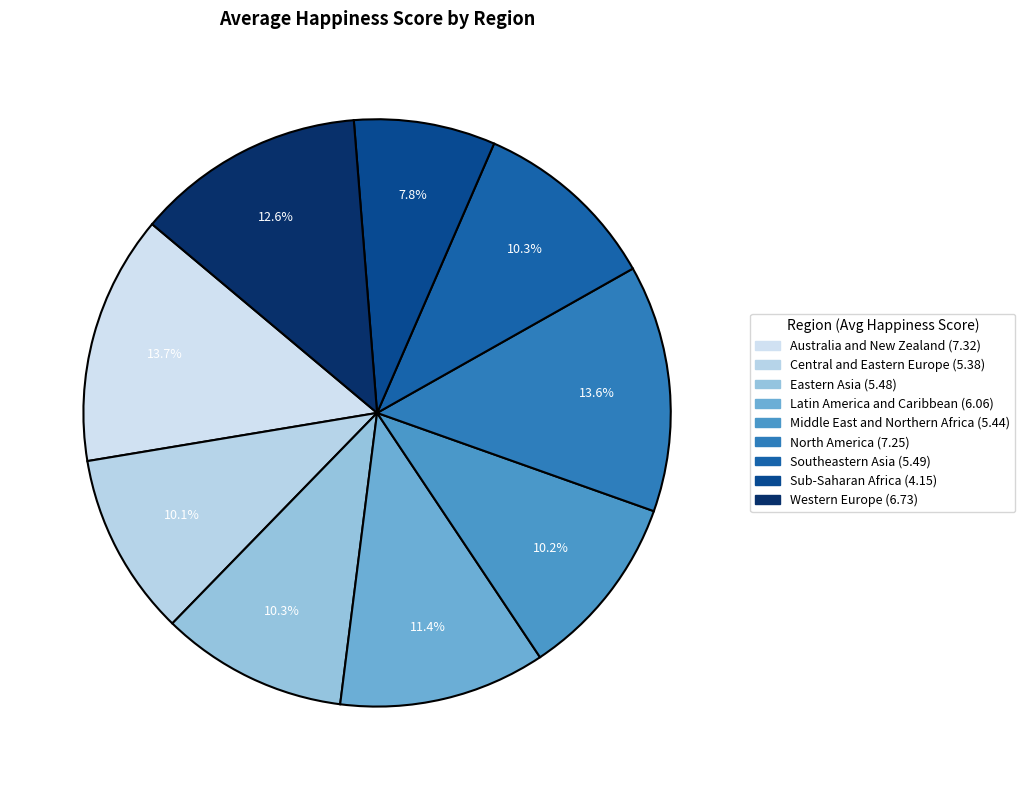

Do Eastern Asia and Sub-Saharan Africa together represent more than half of the pie?

No